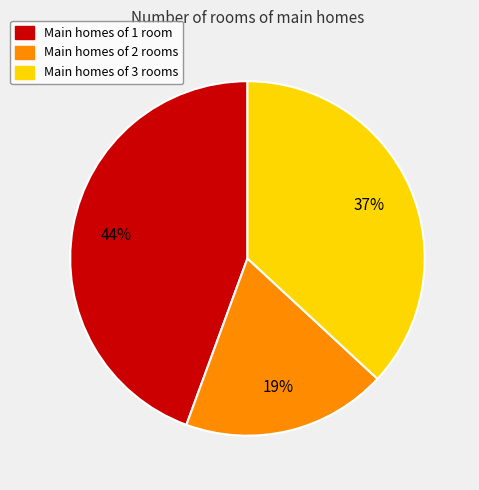

Does any single category account for the majority?

No